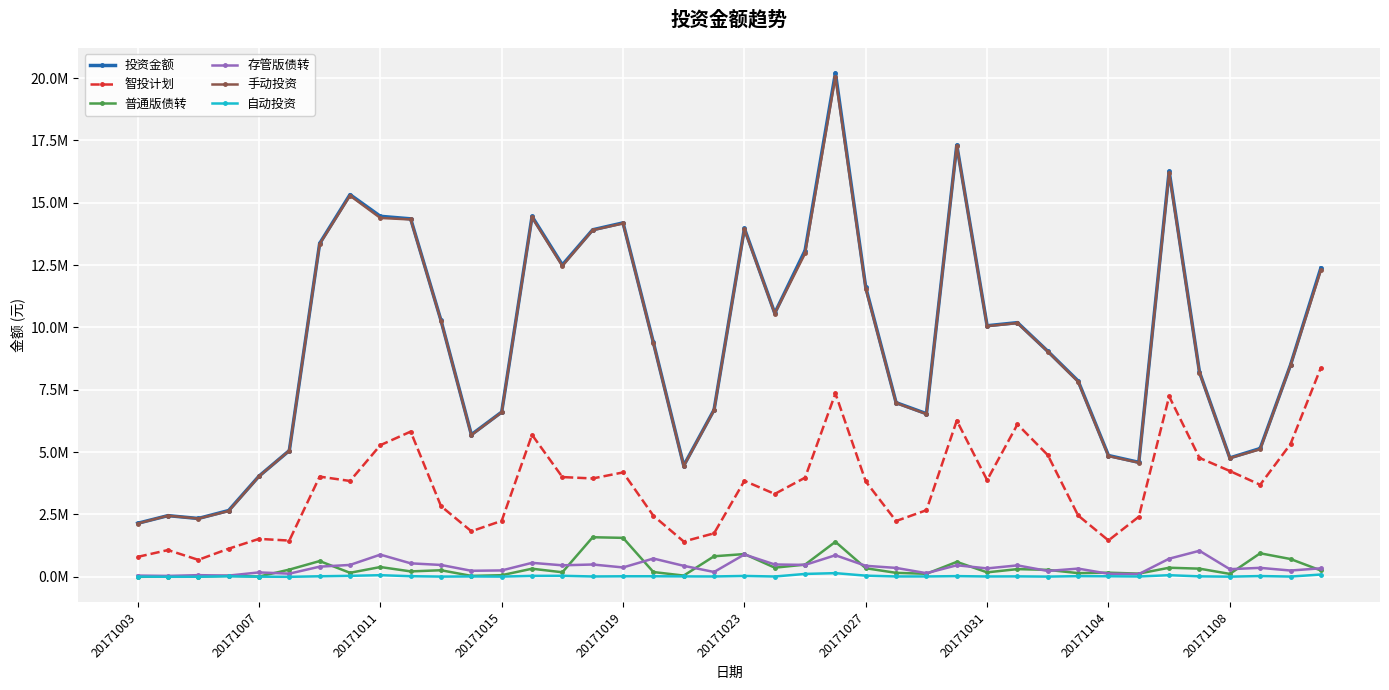

Does the chart have visible grid lines?

Yes